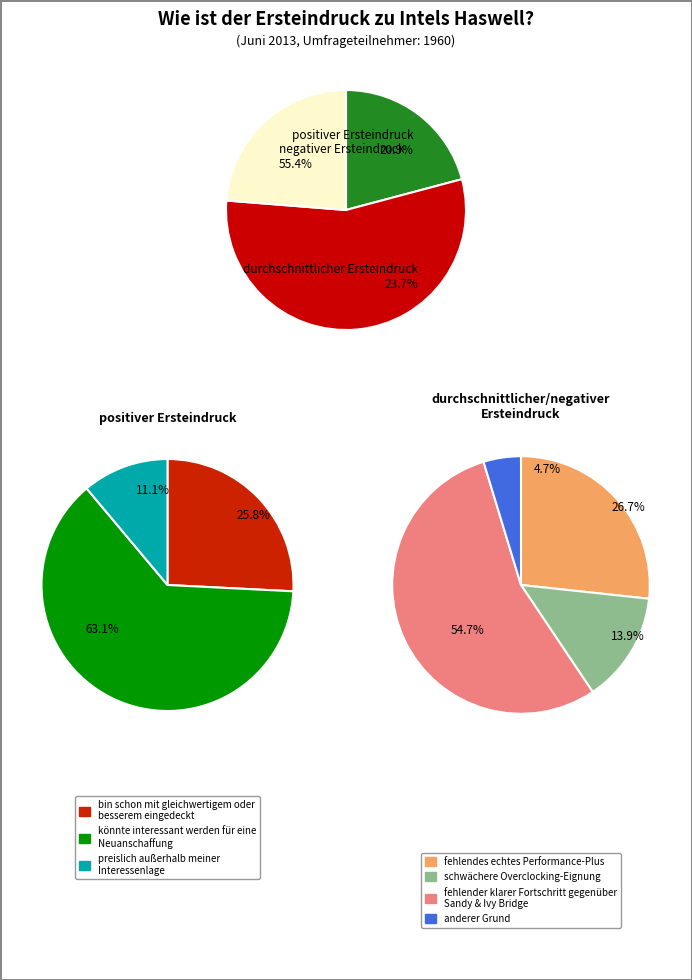

True or false: 29 accounts for 41% of the total.

True